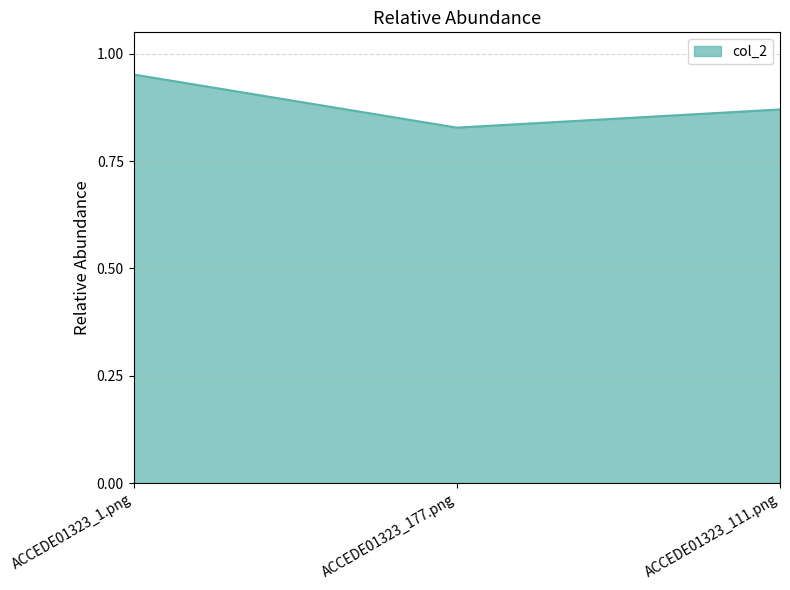

Count the values in the range 0 to 1.

3